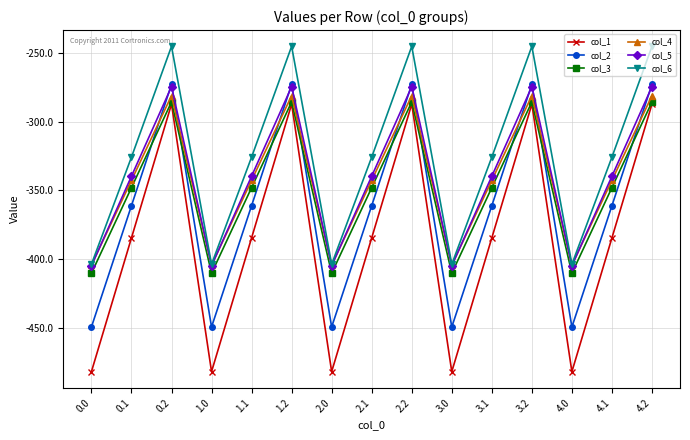

What is the spread (max minus min) of values at 2.0?

78.2